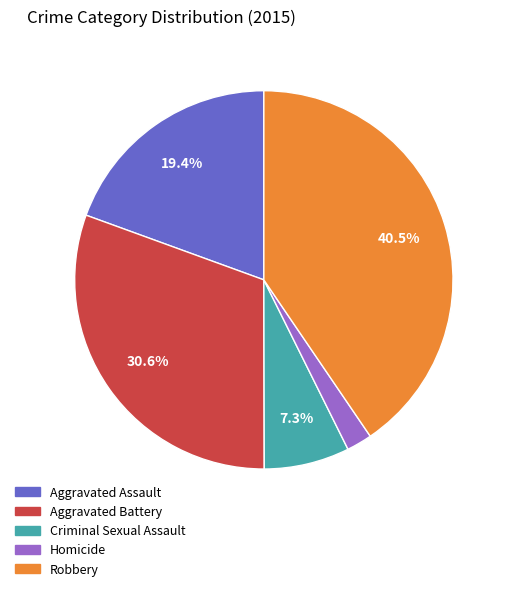

Which slice is the smallest?

Homicide